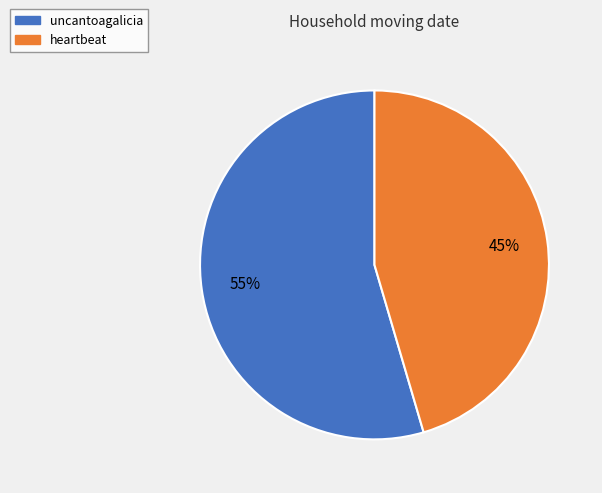

Do uncantoagalicia and heartbeat together represent more than half of the pie?

Yes